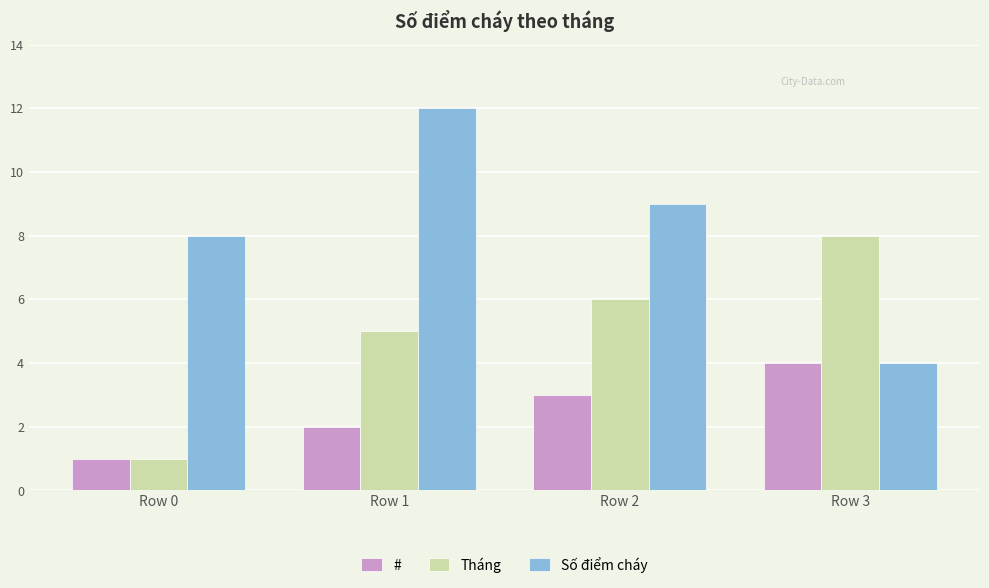

What is the difference between the Số điểm cháy values at Row 1 and Row 2?

3